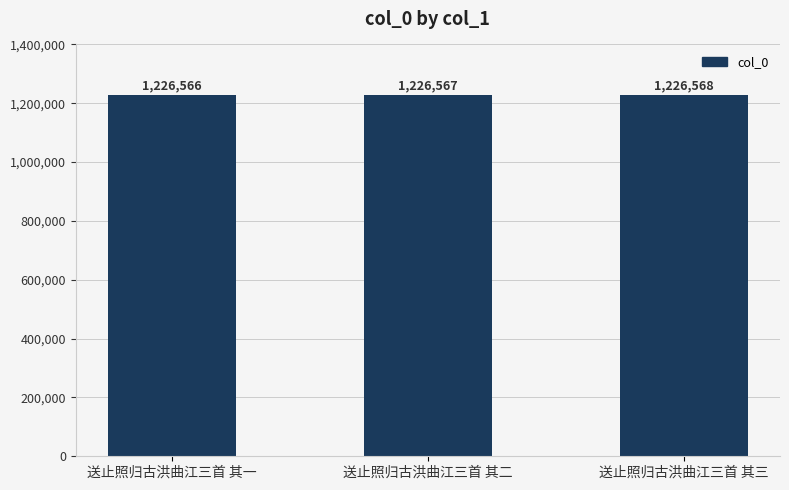

Are the bars grouped side by side (vs. stacked)?

No